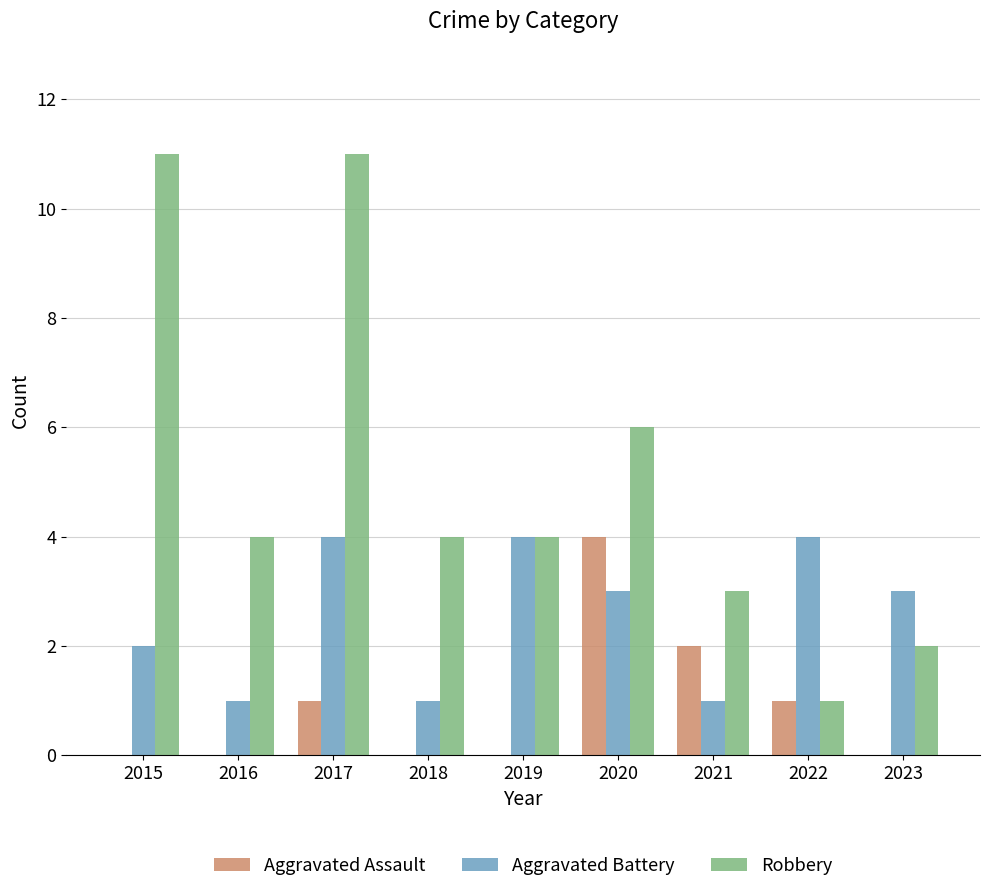

What is the maximum value for Robbery?

11